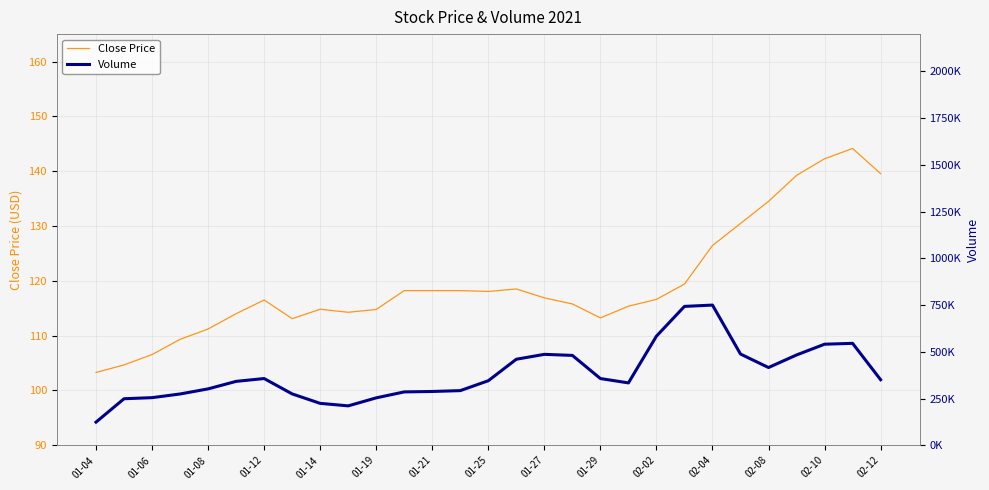

What is the value of the Volume point at the 20th from the left?

333700.0